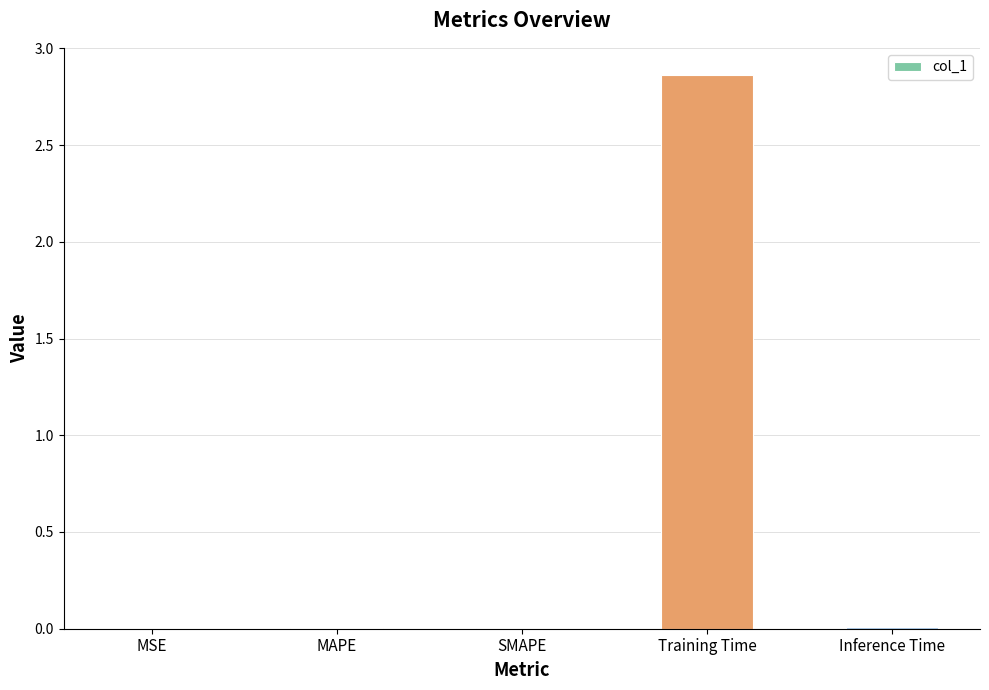

The chart shows a value of 0.0 at Inference Time. True or false?

True